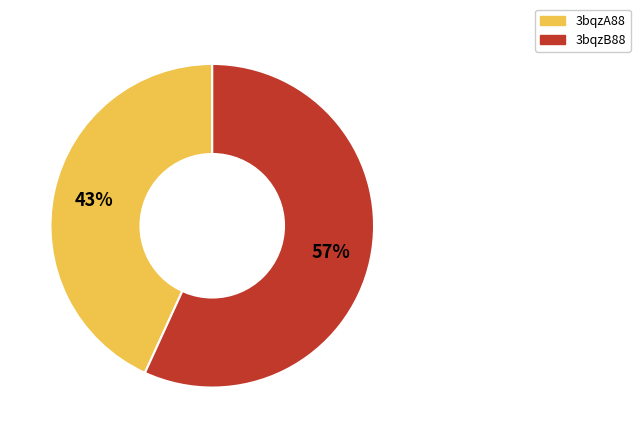

Count the number of slices in the pie.

2